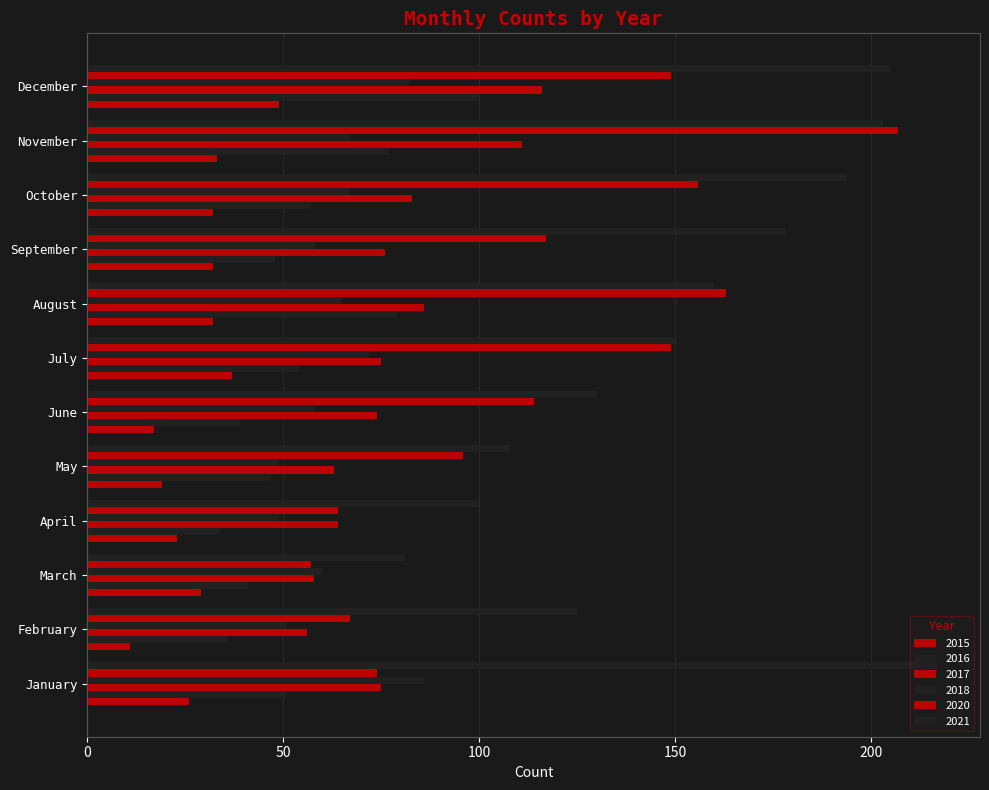

How many series are shown in this chart?

6